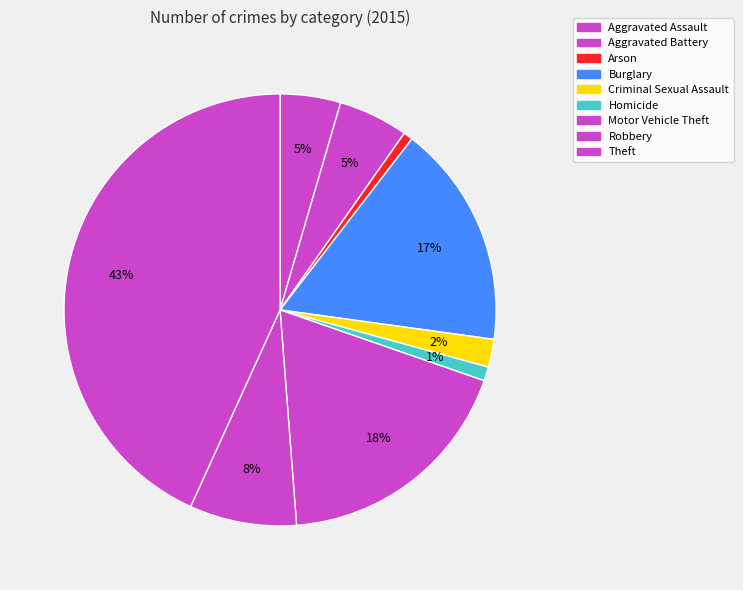

Does Robbery represent more than half of the total?

No